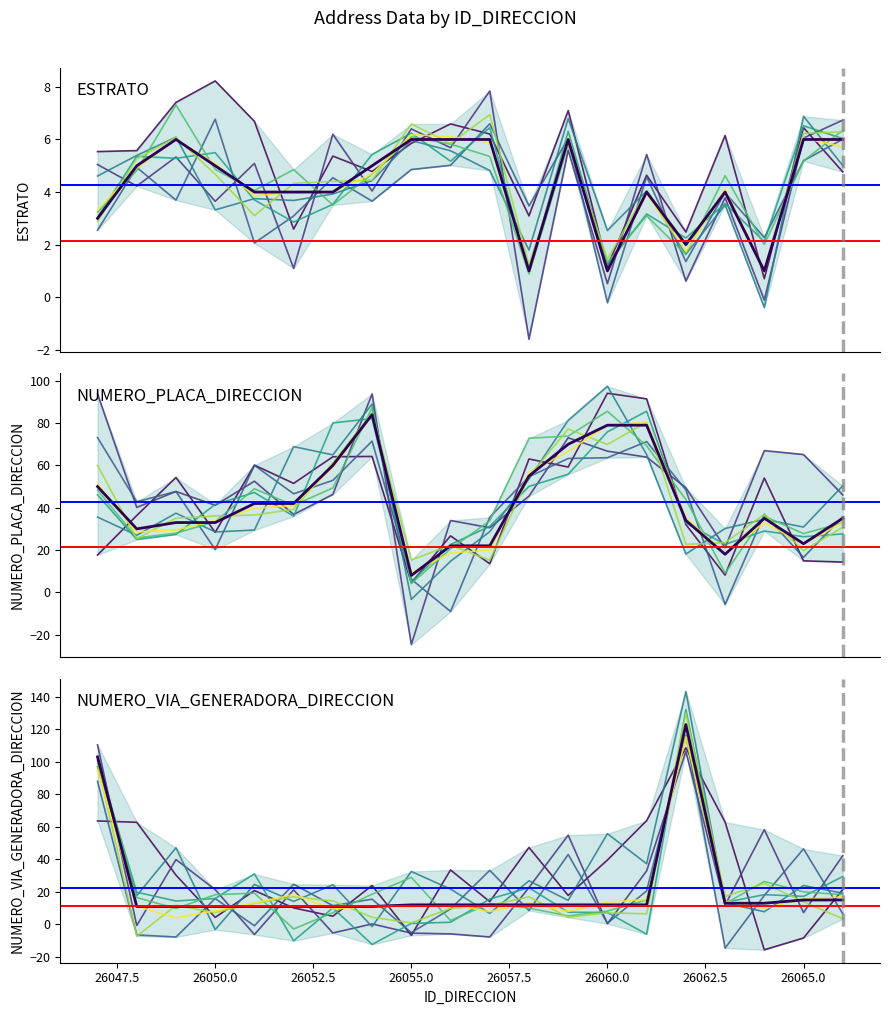

At how many categories does at least one series exceed 111?

1